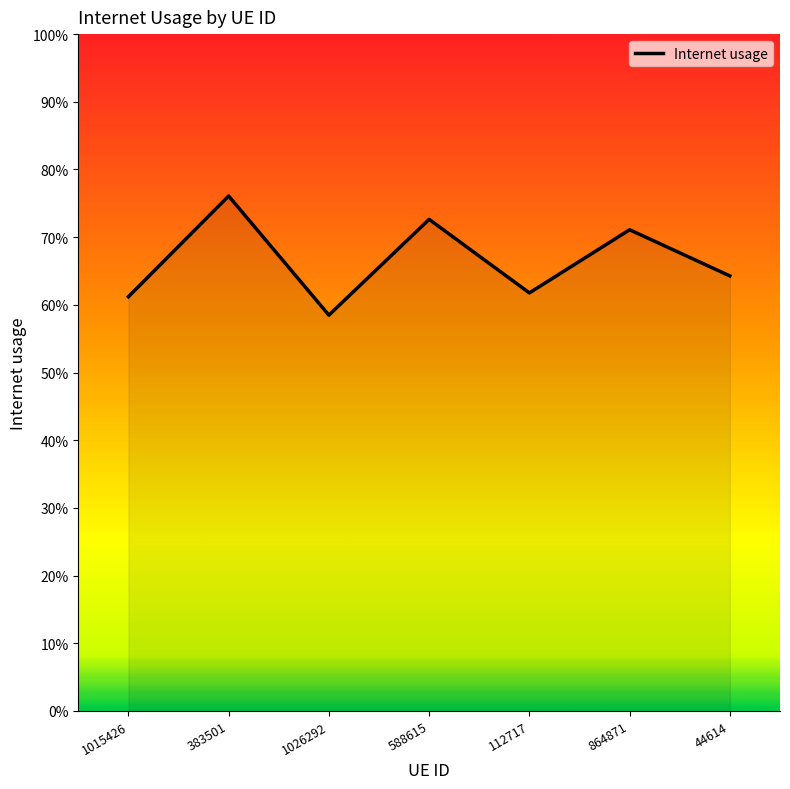

List the labels in order of value, smallest first.

1026292, 1015426, 112717, 44614, 864871, 588615, 383501